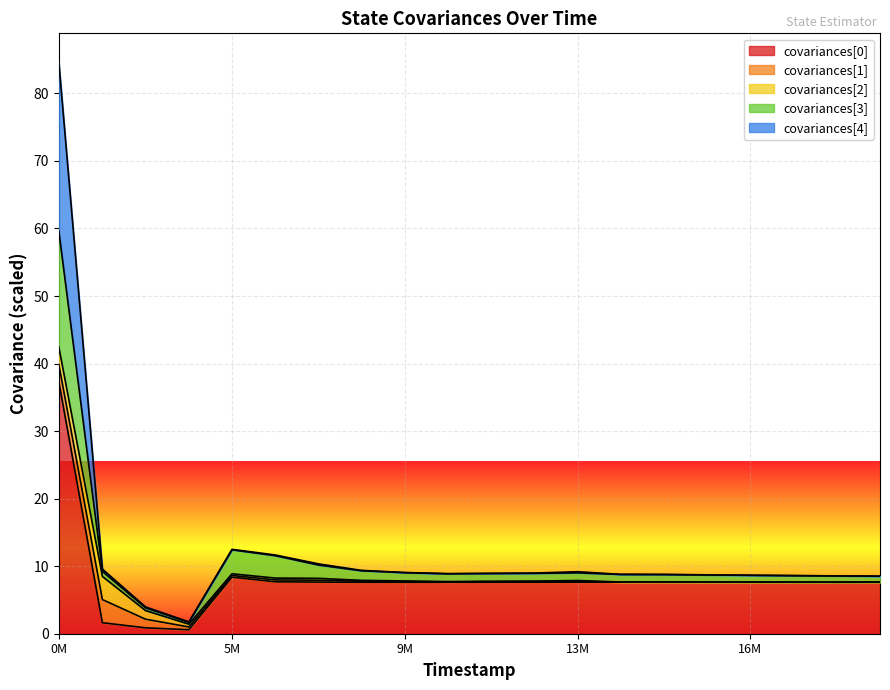

What is the maximum value for covariances[0]?

37.3